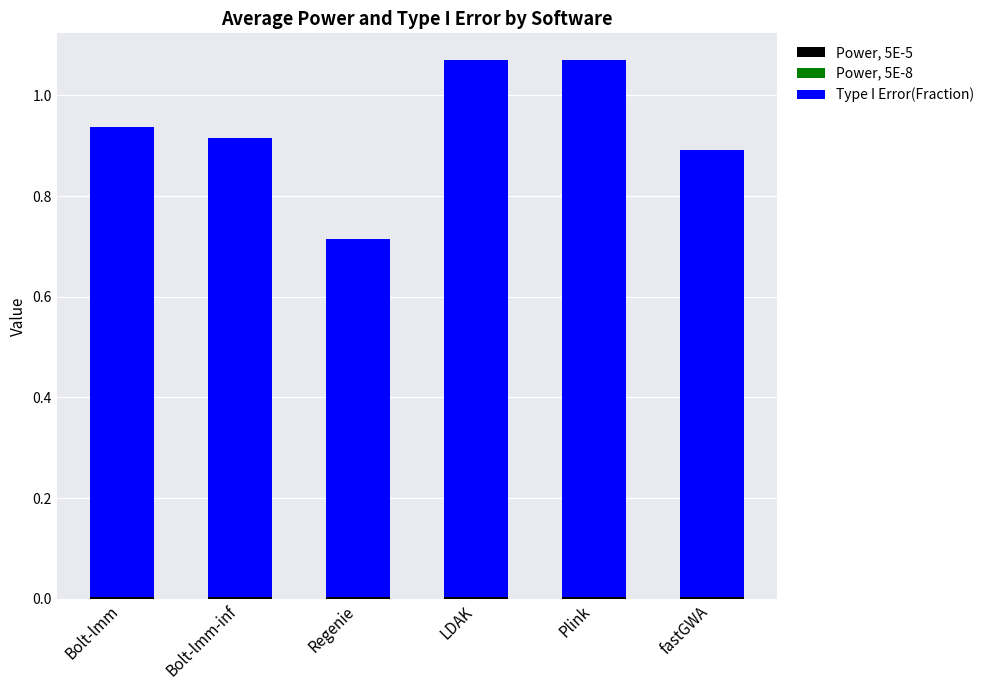

Where is Power, 5E-5 nearest to the value 0?

fastGWA